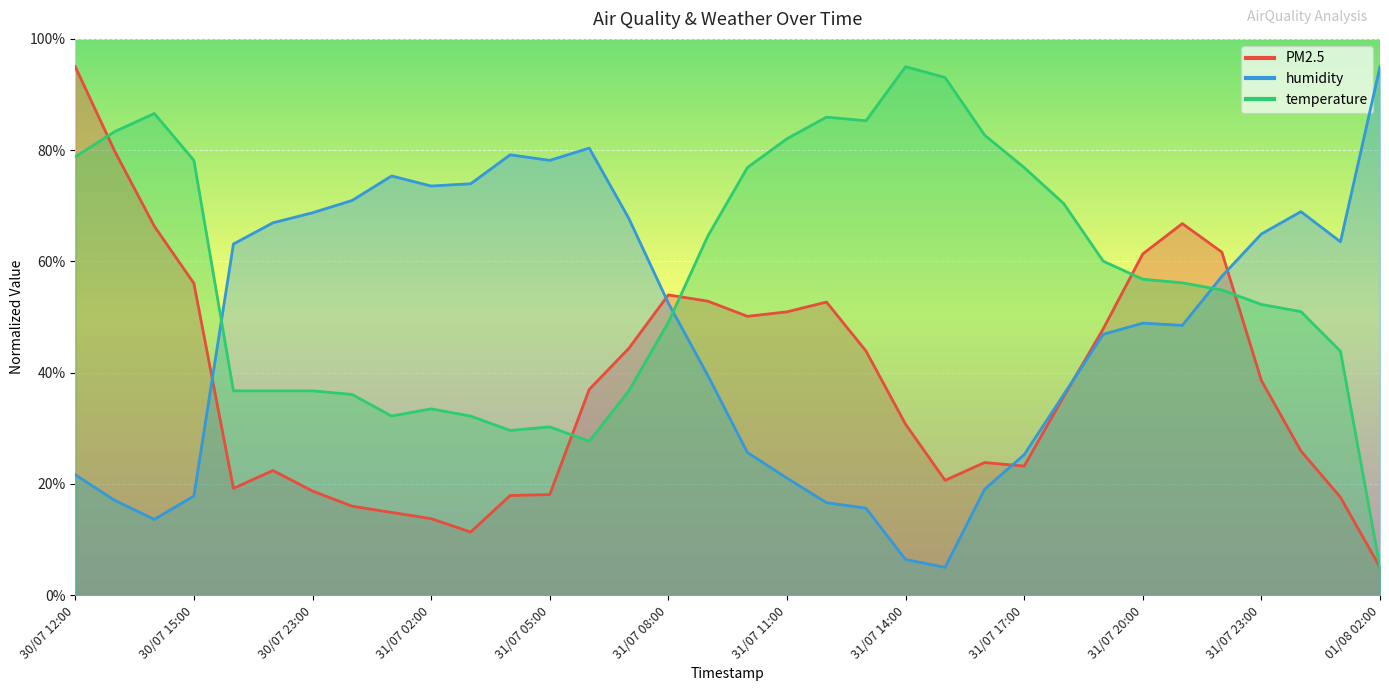

At which category does temperature reach its first local valley?

31/07 01:00